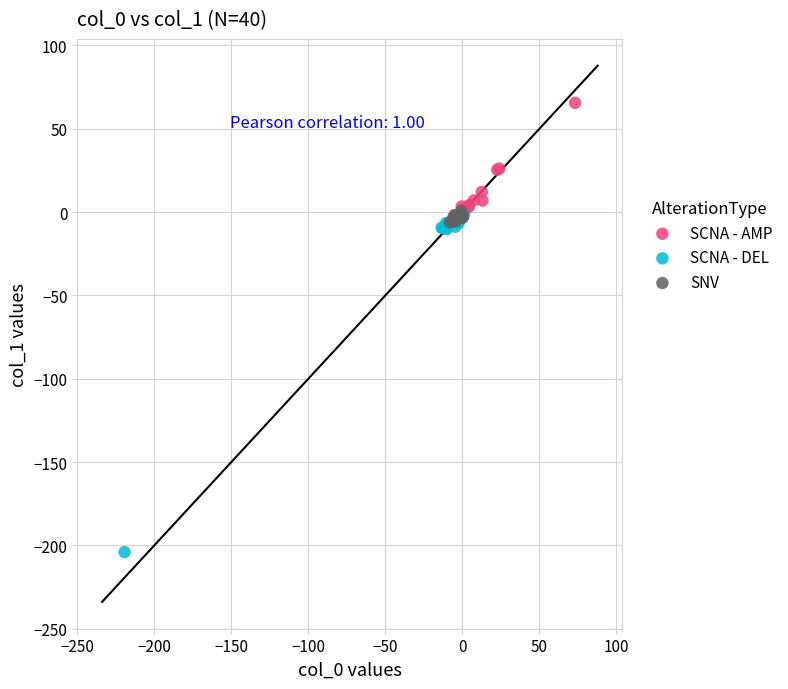

What are all the series names shown in the legend?

SCNA - AMP, SCNA - DEL, SNV